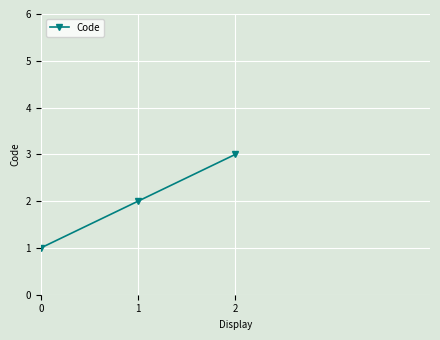

What is the difference between the values at 2 and 0?

2